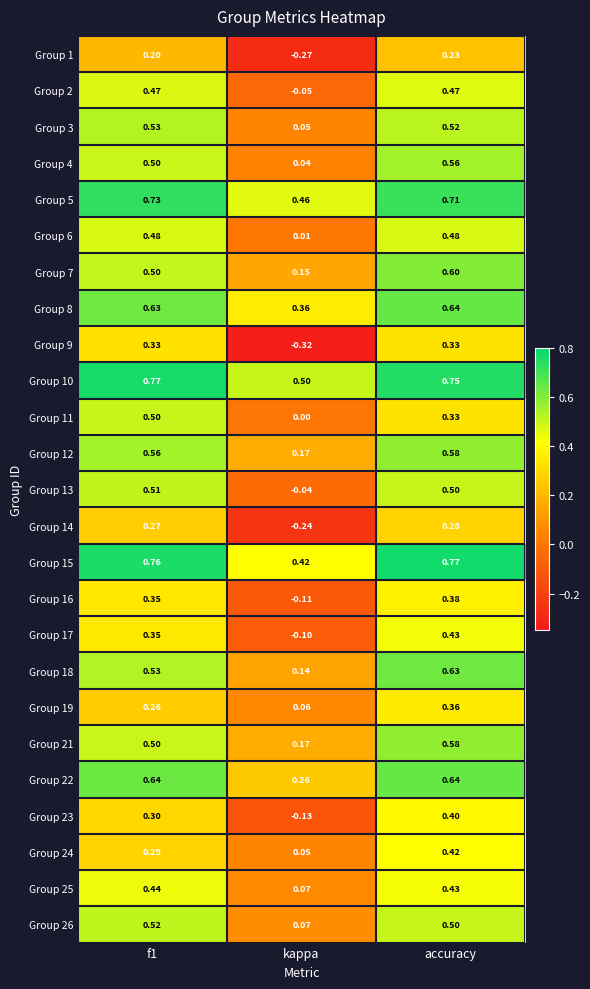

Count the number of categories in the chart.

3